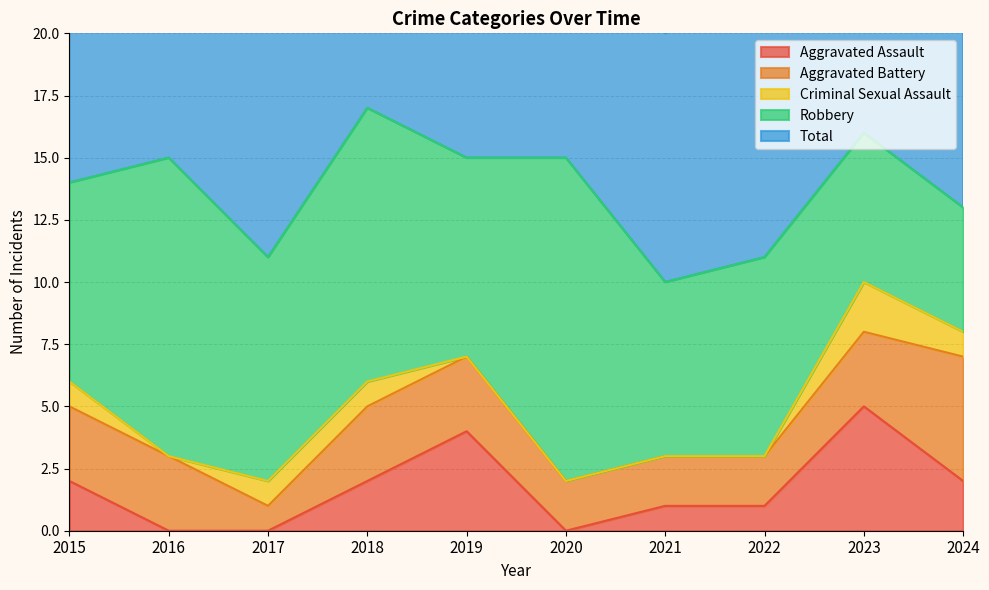

At which label does Criminal Sexual Assault first exceed 1?

2023